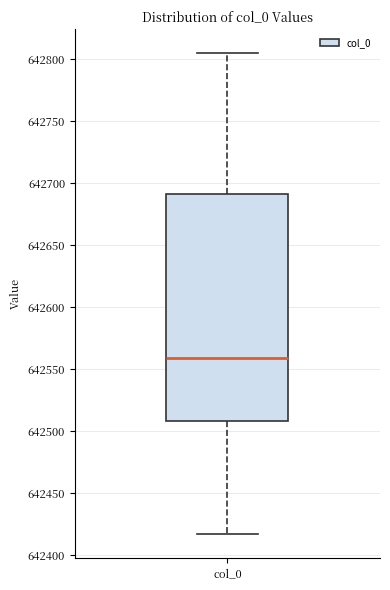

Read this box plot against the y-axis: the position of the median line, the range covered by the box, and the ends of both whiskers. The values are not printed on the chart, so give them approximately, as read against the axis.

median 642560, box 642510 to 642690, whiskers 642415 to 642805